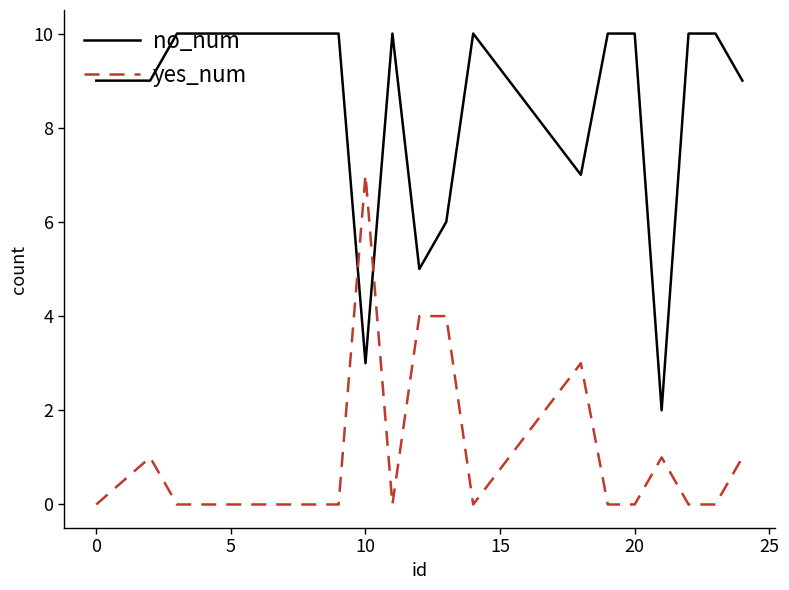

List the series in order of their peak value, lowest first.

yes_num, no_num